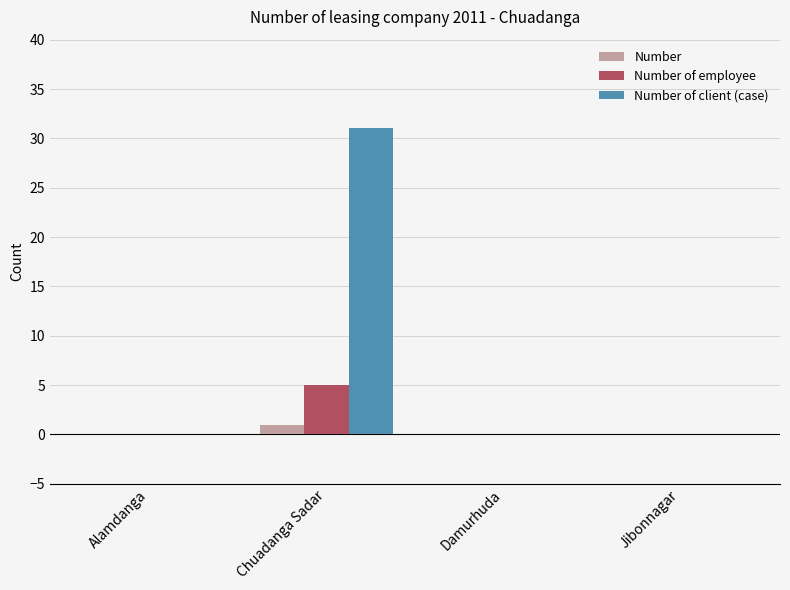

Between Alamdanga and Chuadanga Sadar, which series saw the biggest shift?

Number of client (case)